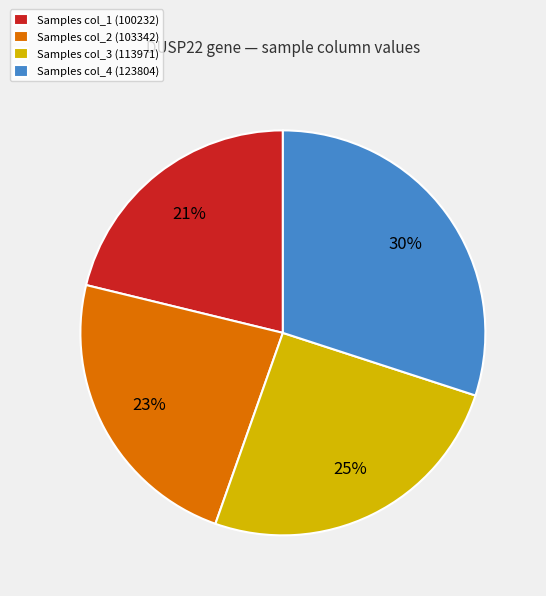

Is there a majority slice in this chart?

No